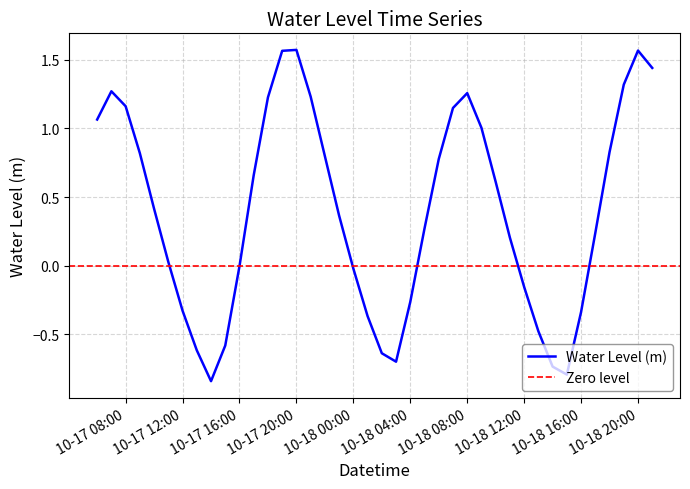

What is the difference between the second highest and minimum values?

2.4